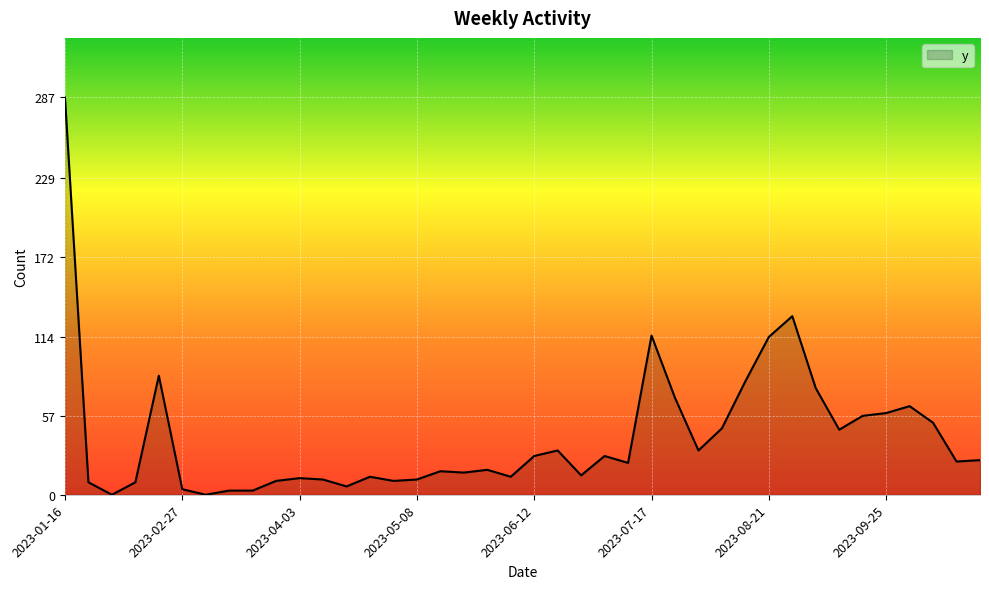

Does the chart have visible grid lines?

Yes